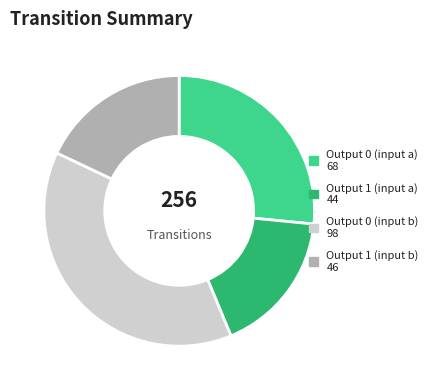

Which slice is the largest?

Output 0 (input b) 98